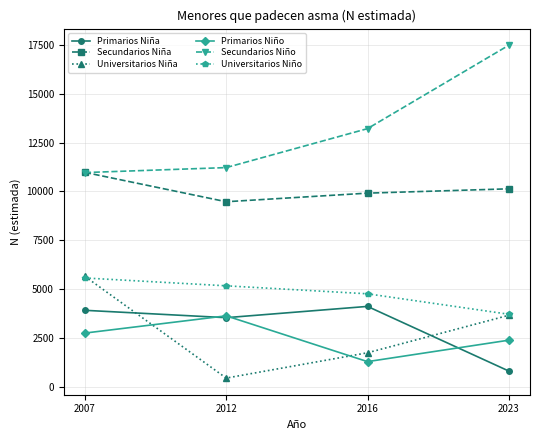

In Primarios Niña, how many points are higher than both neighbors (excluding endpoints)?

1